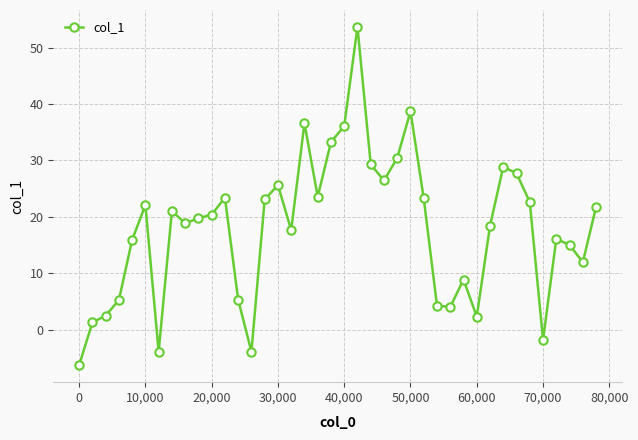

What is the difference between the maximum and second lowest values?

57.6